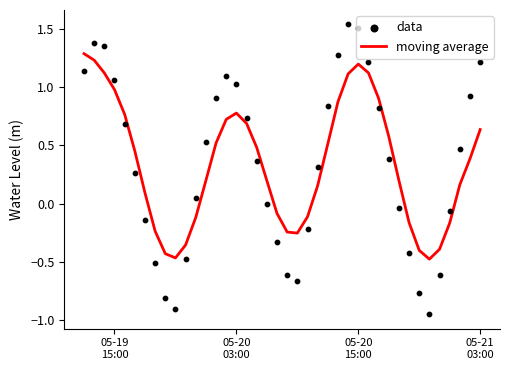

Which series contains the lowest Y value?

data